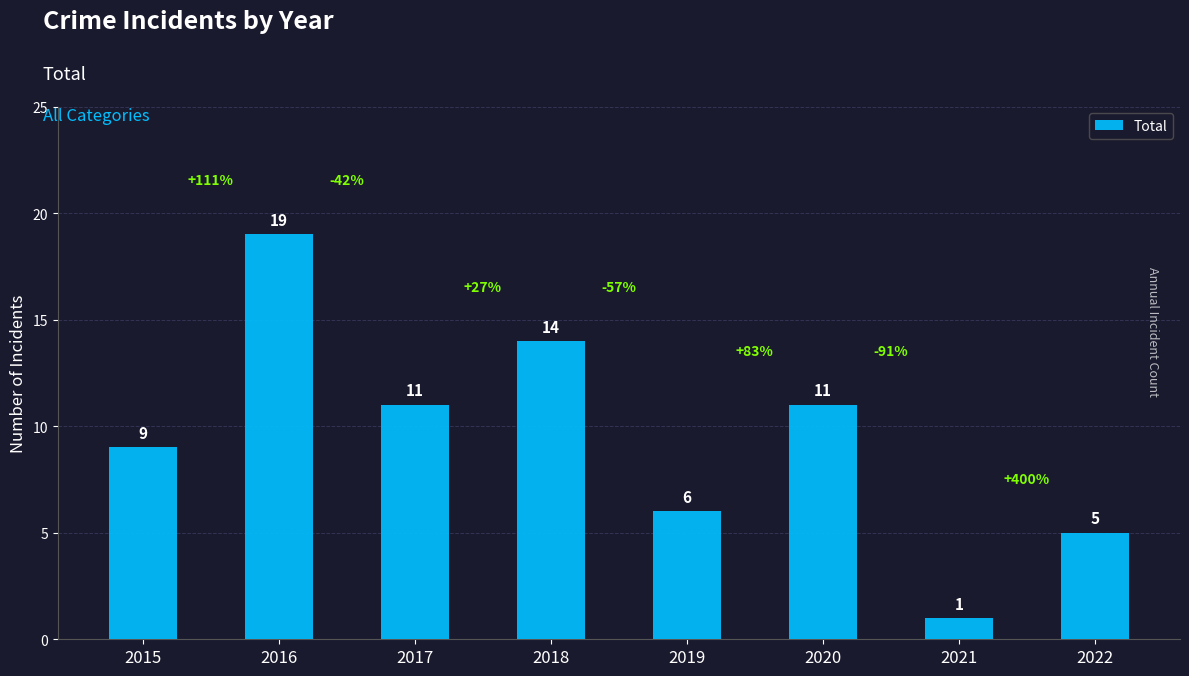

What is the difference between the values at 2019 and 2016?

13